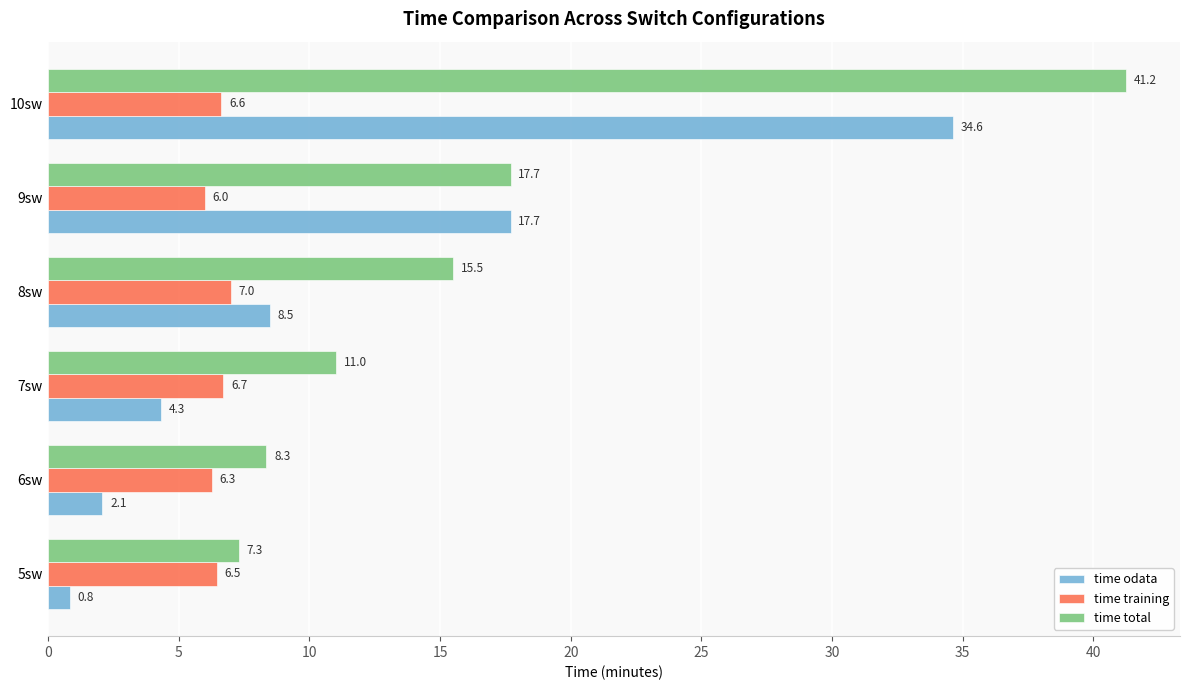

Which category has the lowest value in the time training series?

9sw